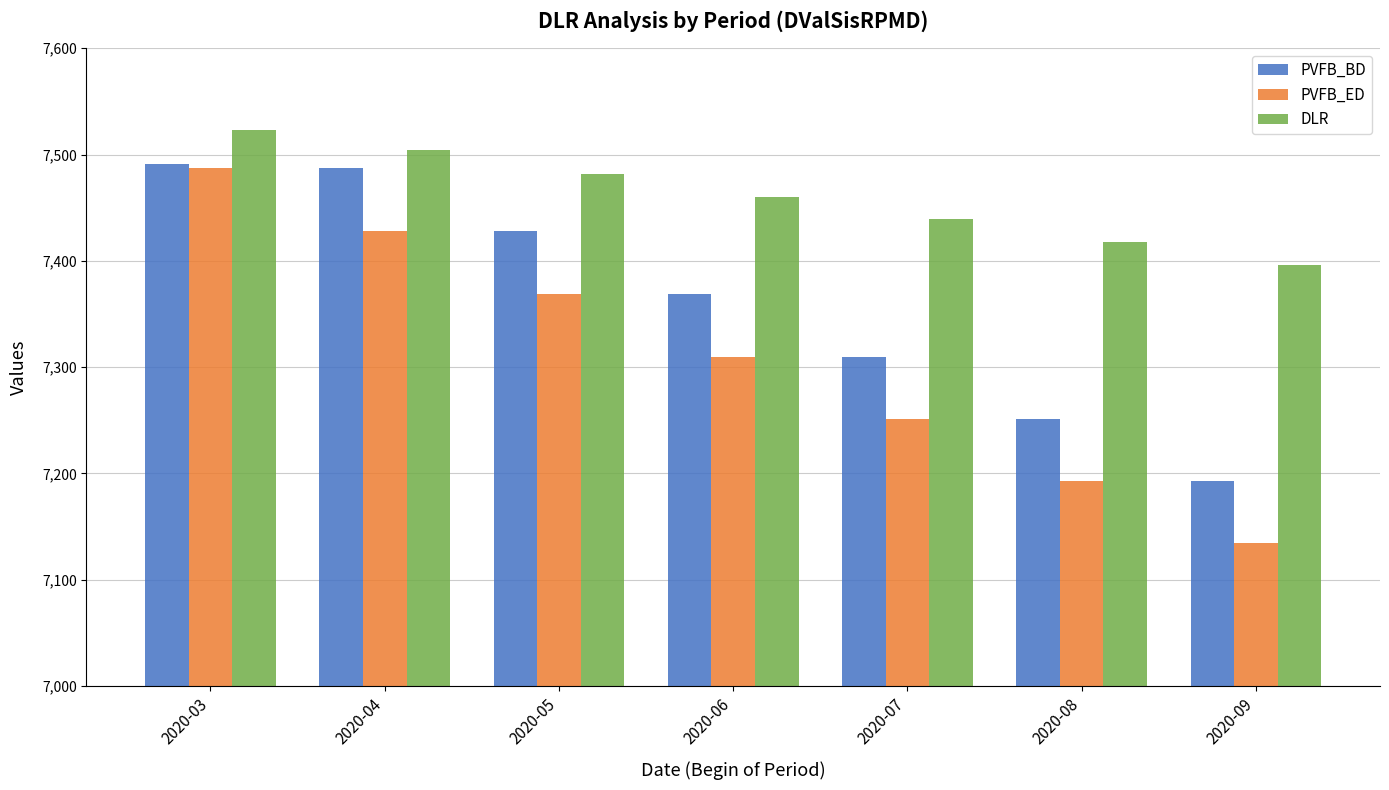

What is the maximum value shown in the chart?

7523.1